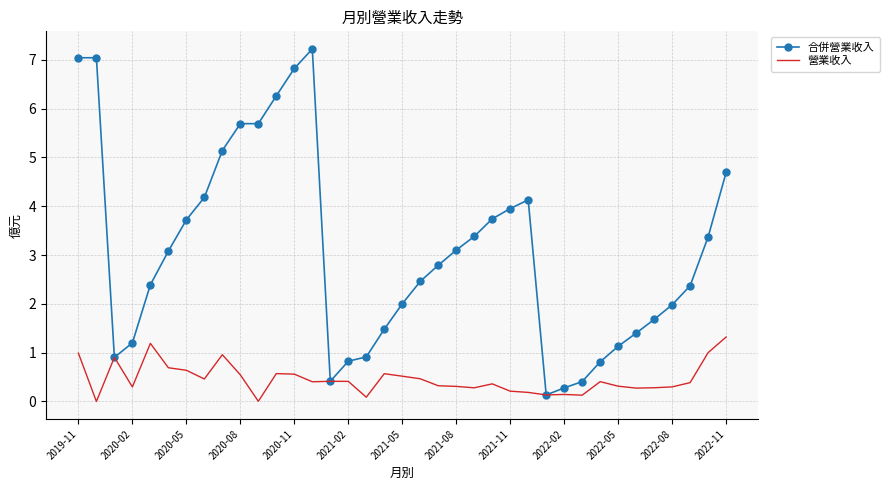

Which series has the widest spread of values?

合併營業收入